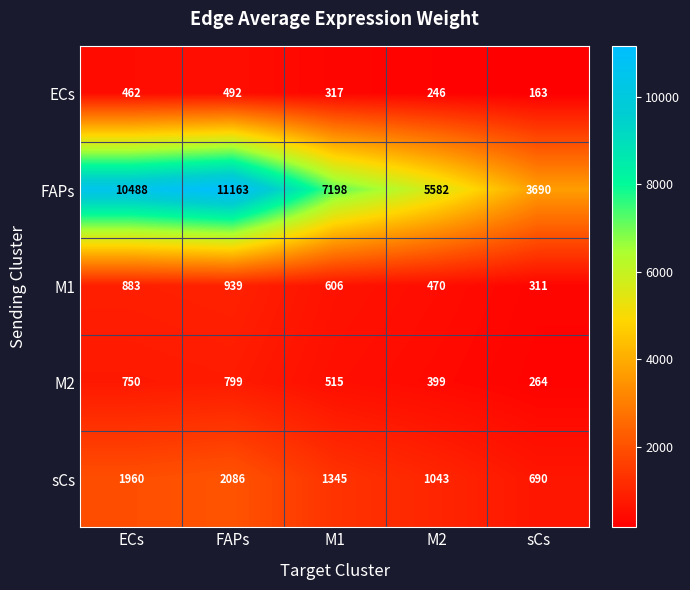

Rank the series by their maximum value, from lowest to highest.

ECs, M2, M1, sCs, FAPs